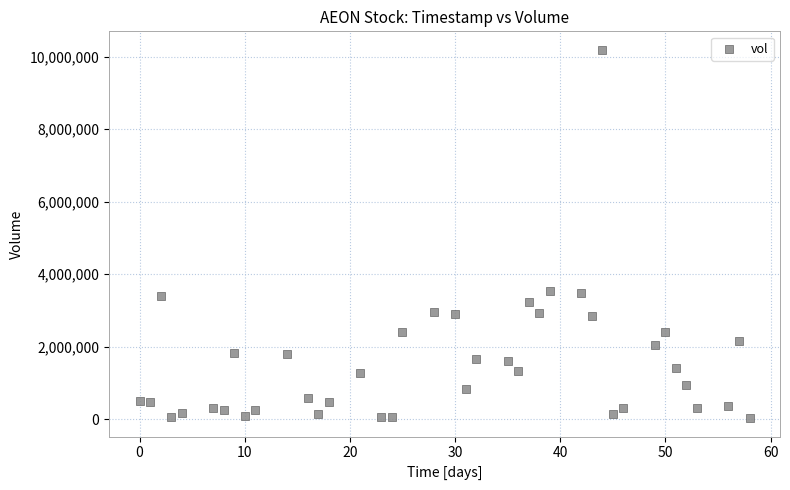

What is the range of X values (max minus min)?

58